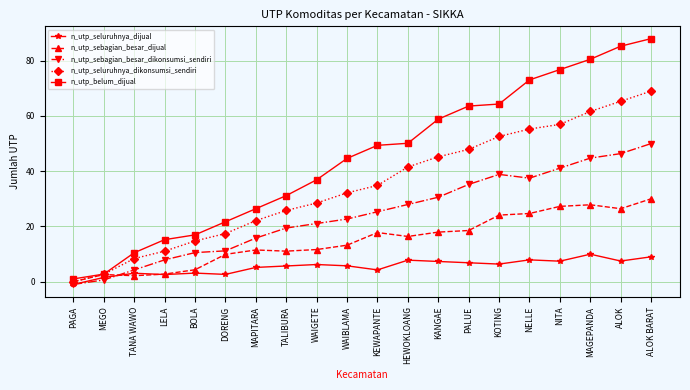

What is the value of the n_utp_sebagian_besar_dijual point at the 18th from the left?

27.8